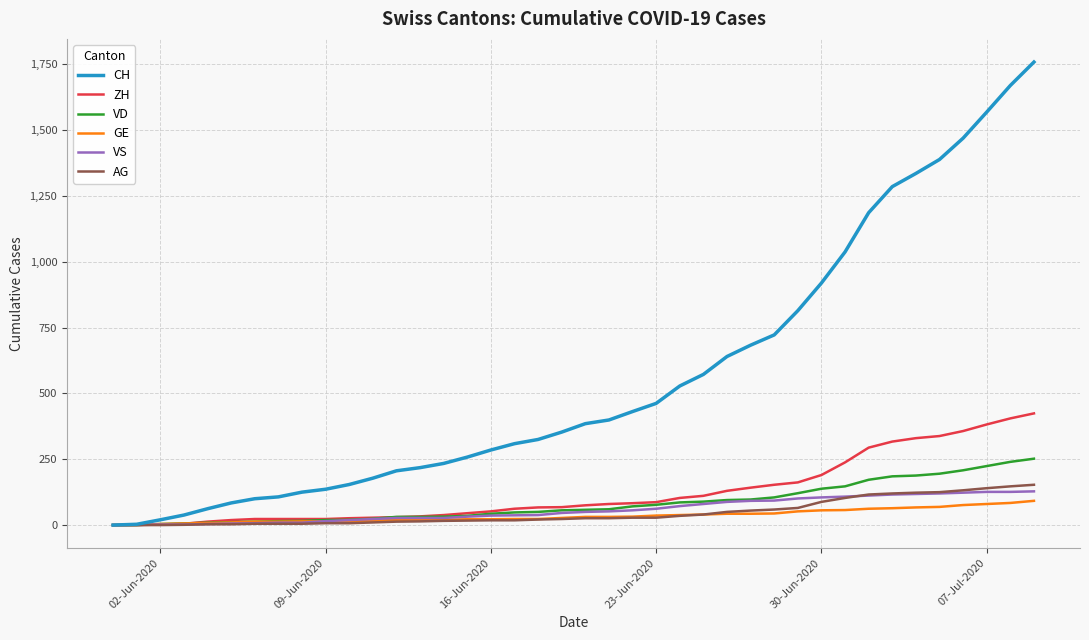

What is the maximum value for VS?

128